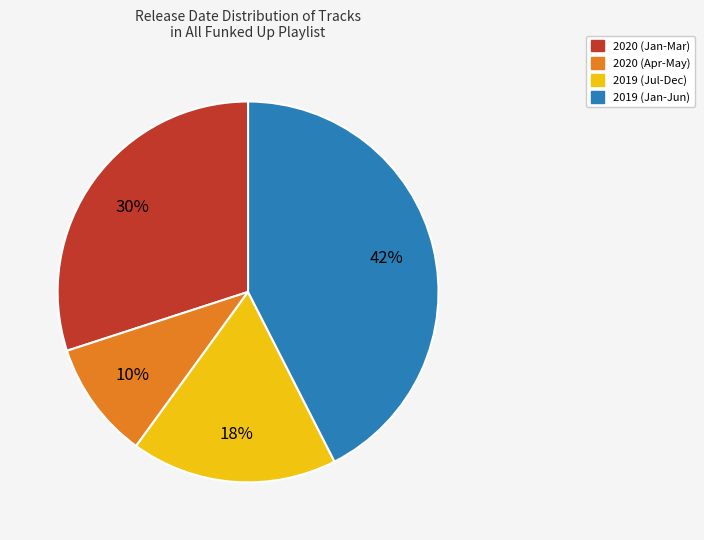

To the nearest percent, what is the difference between the largest and smallest slice percentages?

32%